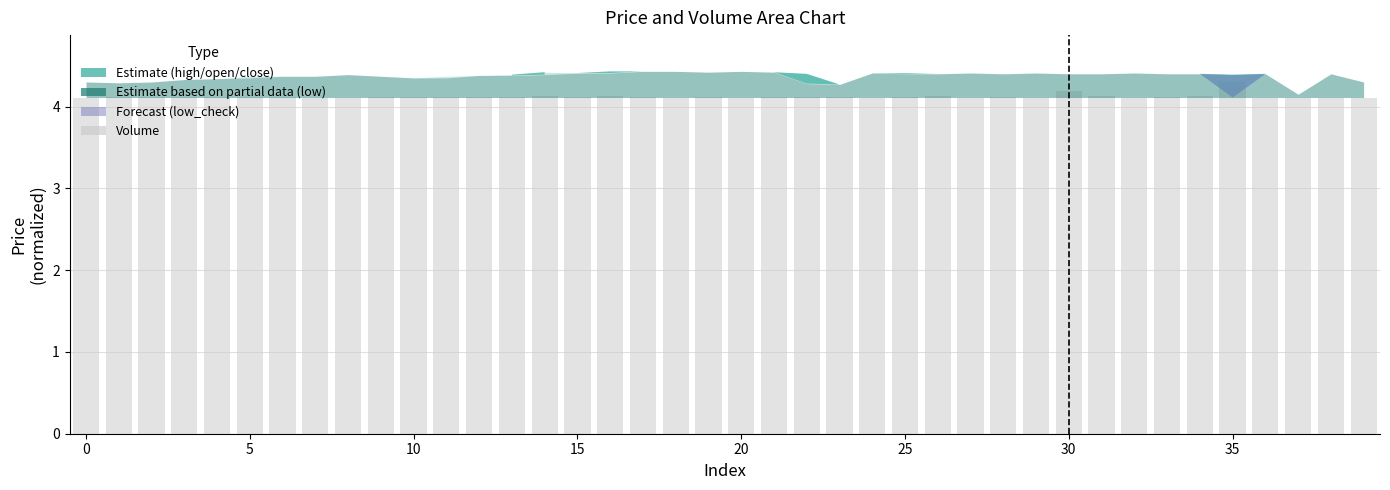

Count the values in the range 4 to 5.

40